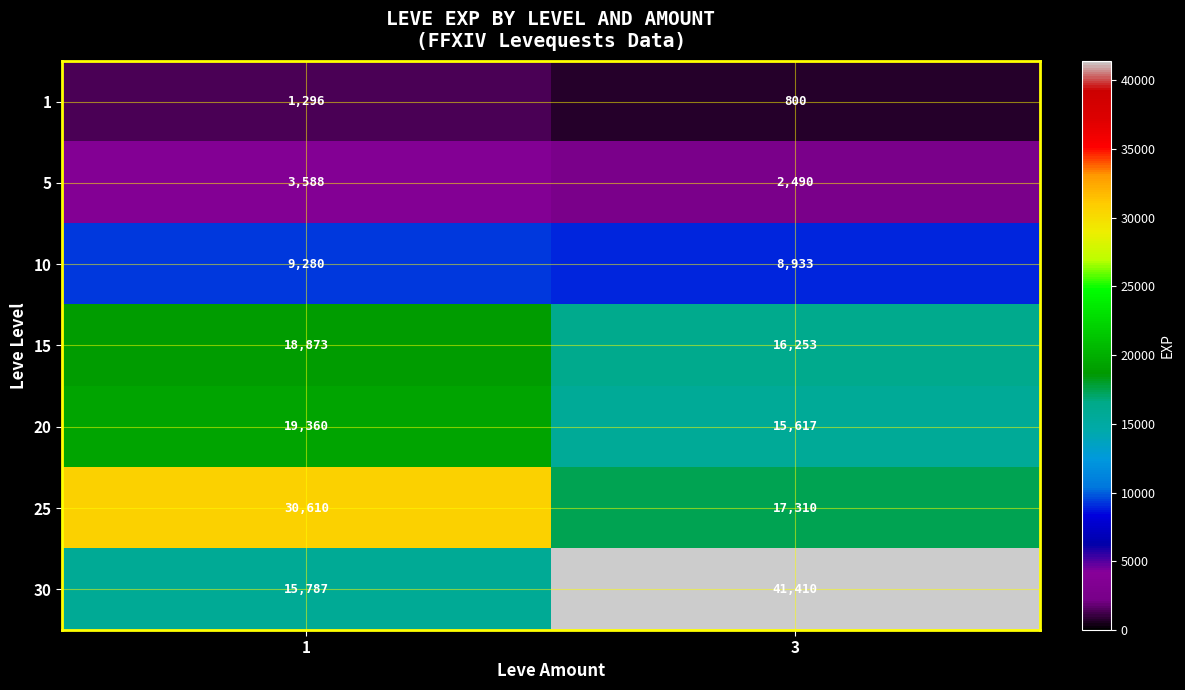

The 15 series shows 18873 at 1. True or false?

True